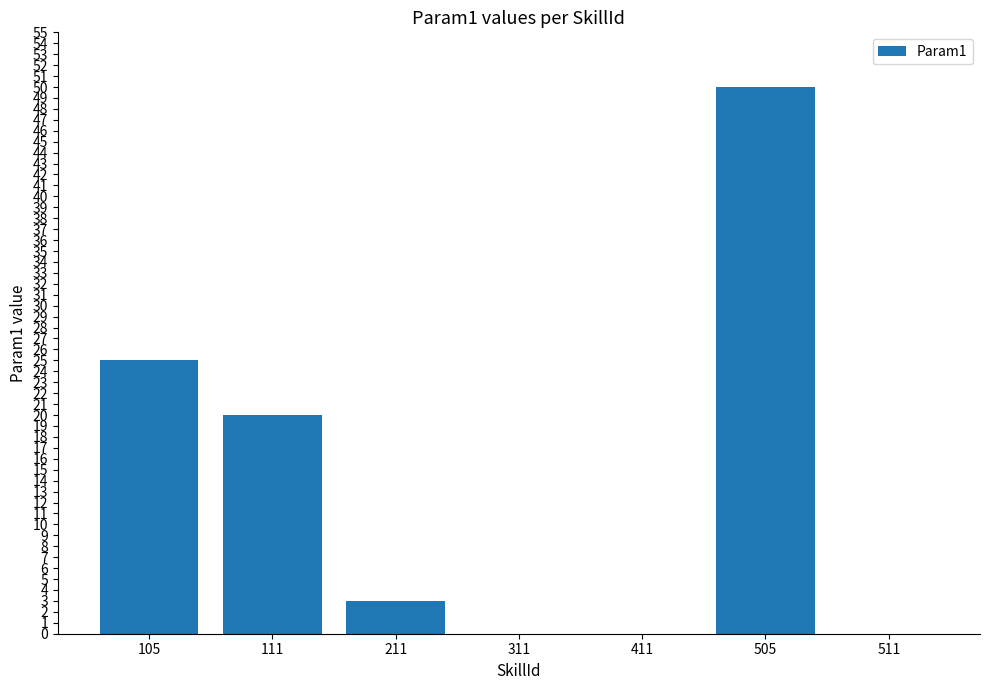

What is the change in value from 211 to 511?

-3